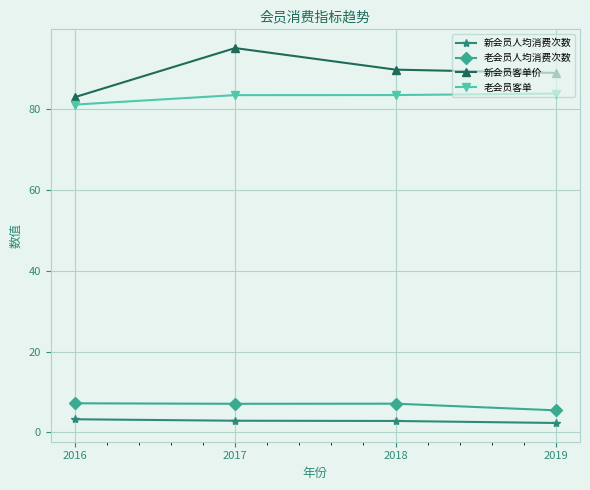

List the series in order of their peak value, lowest first.

新会员人均消费次数, 老会员人均消费次数, 老会员客单, 新会员客单价